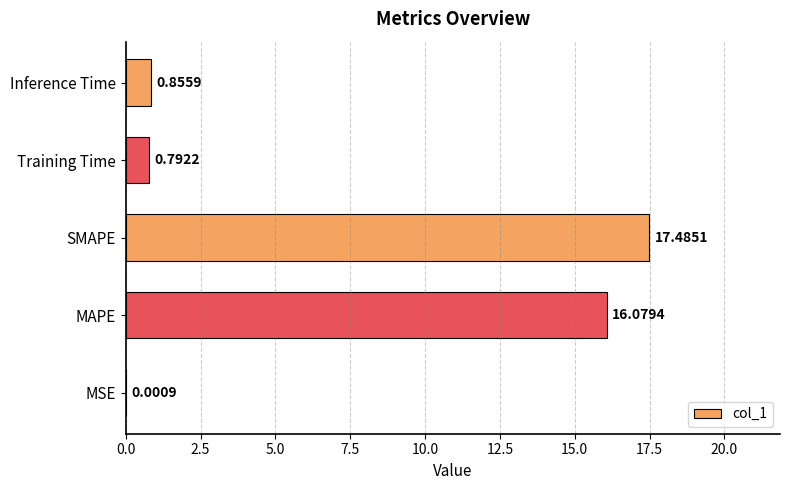

At which label is the value closest to 8?

Inference Time